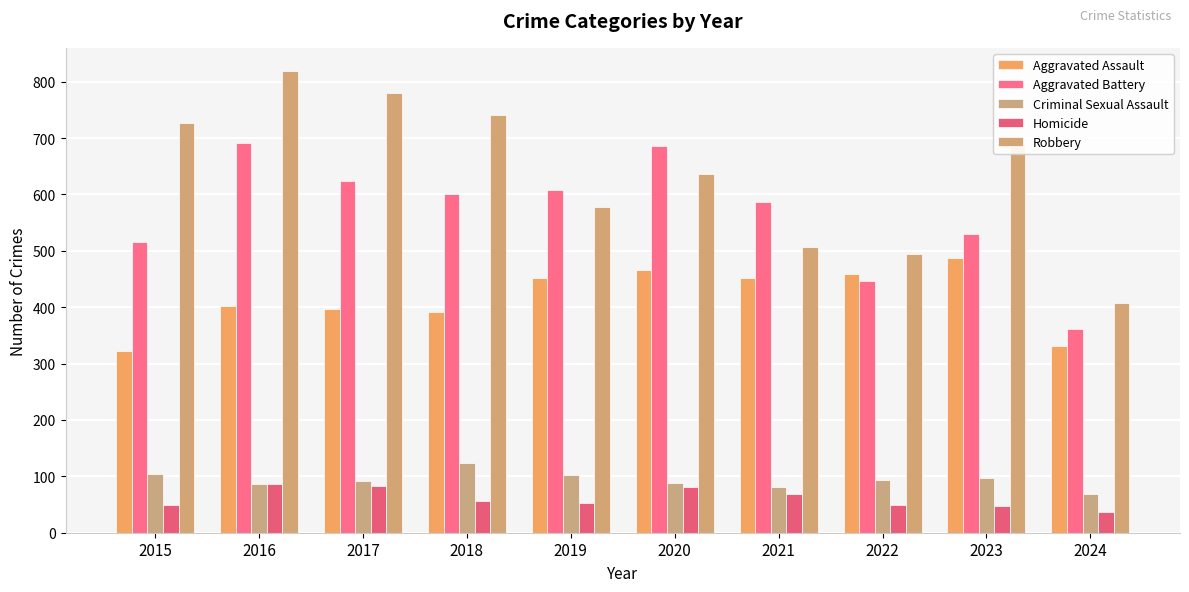

The value of Aggravated Battery at 2017 is 1020. True or false?

False